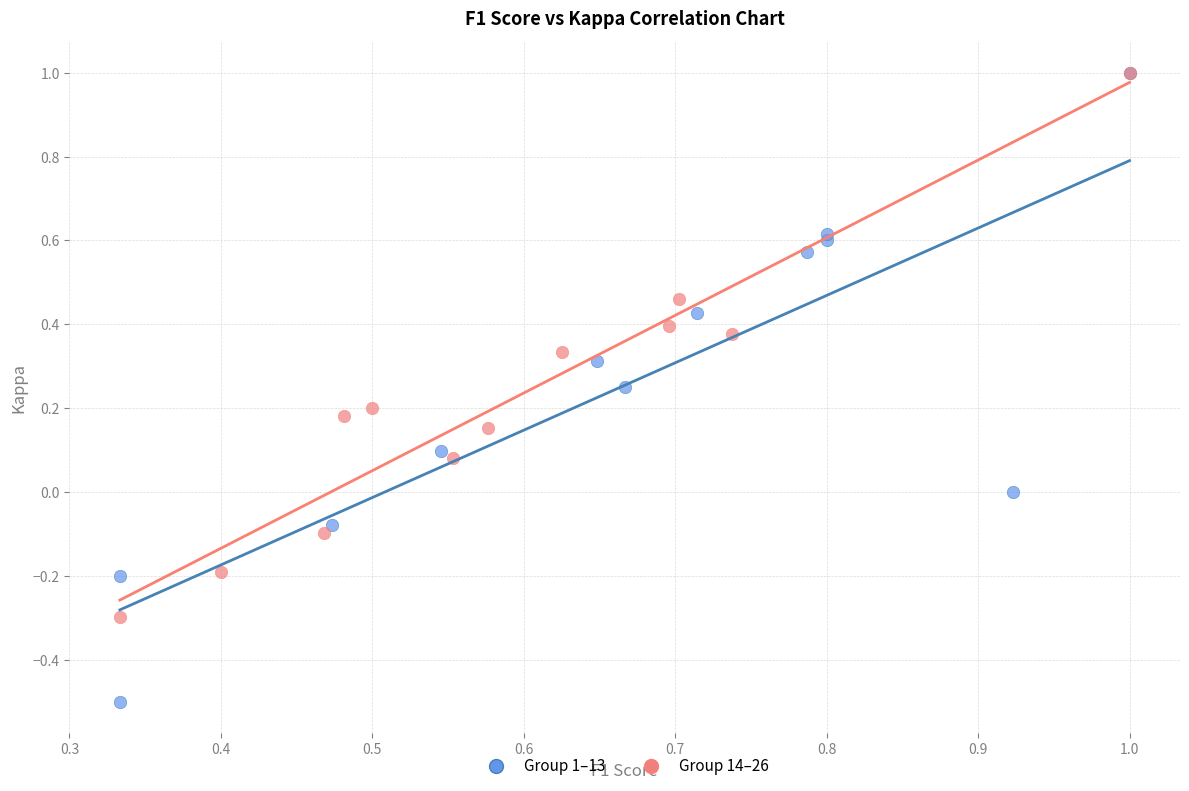

What are all the series names shown in the legend?

Group 1–13, Group 14–26